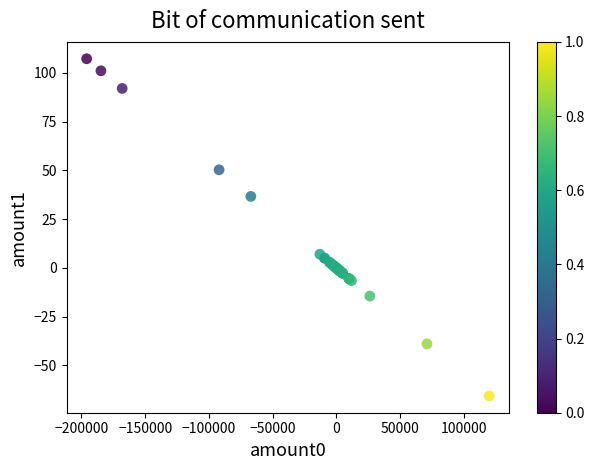

What Y value in the scatter plot is closest to 20?

7.0